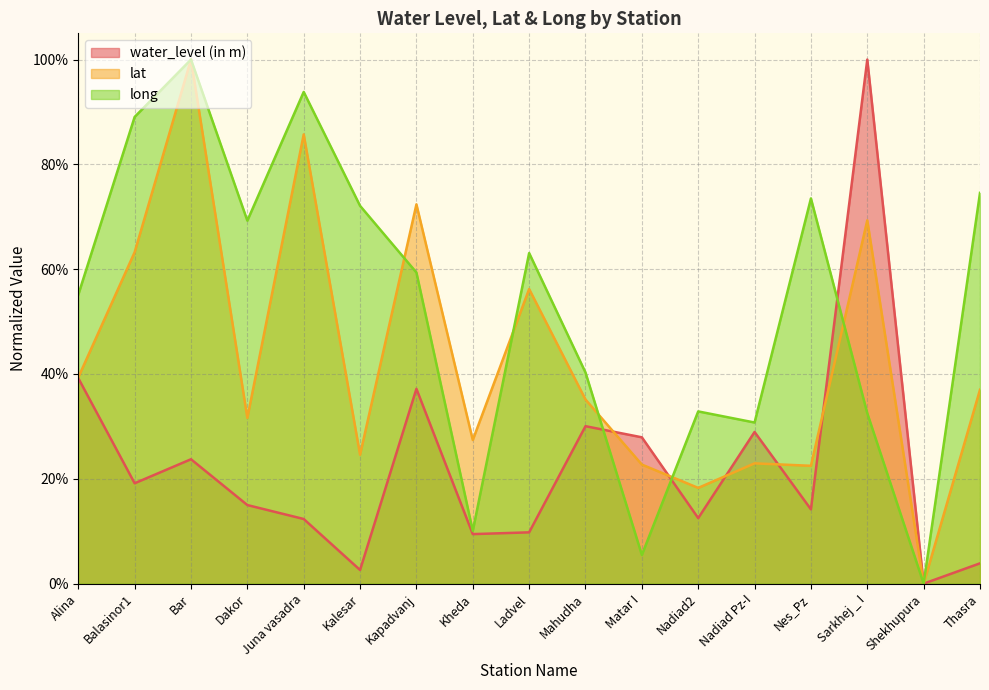

What are all the series names shown in the legend?

water_level (in m), lat, long